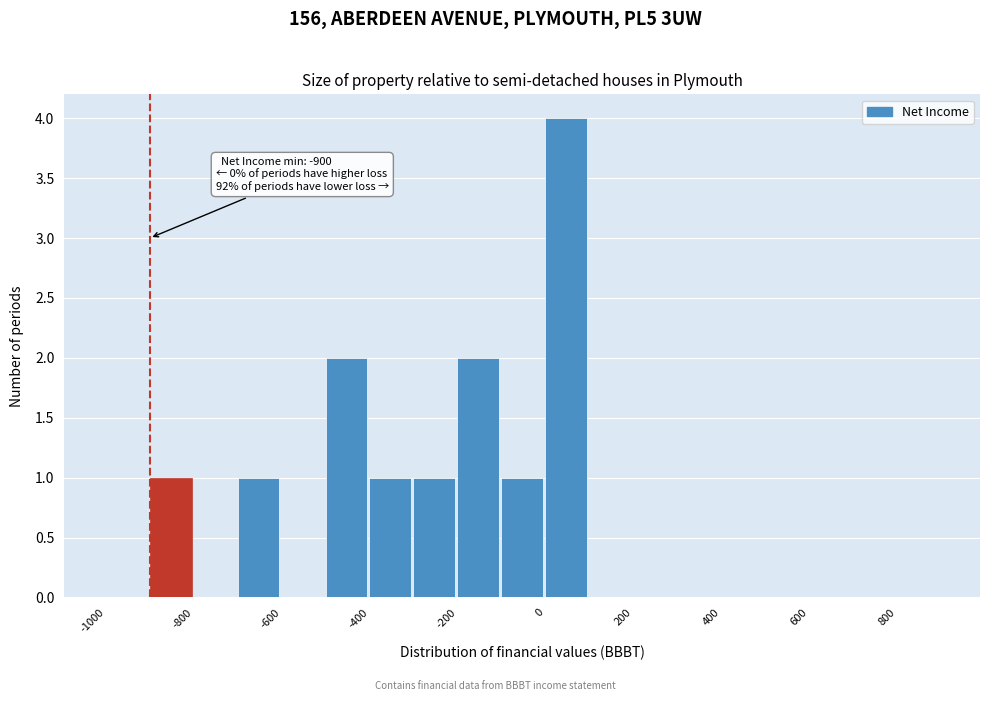

Over which range of the x-axis is the bar tallest?

0 to 100